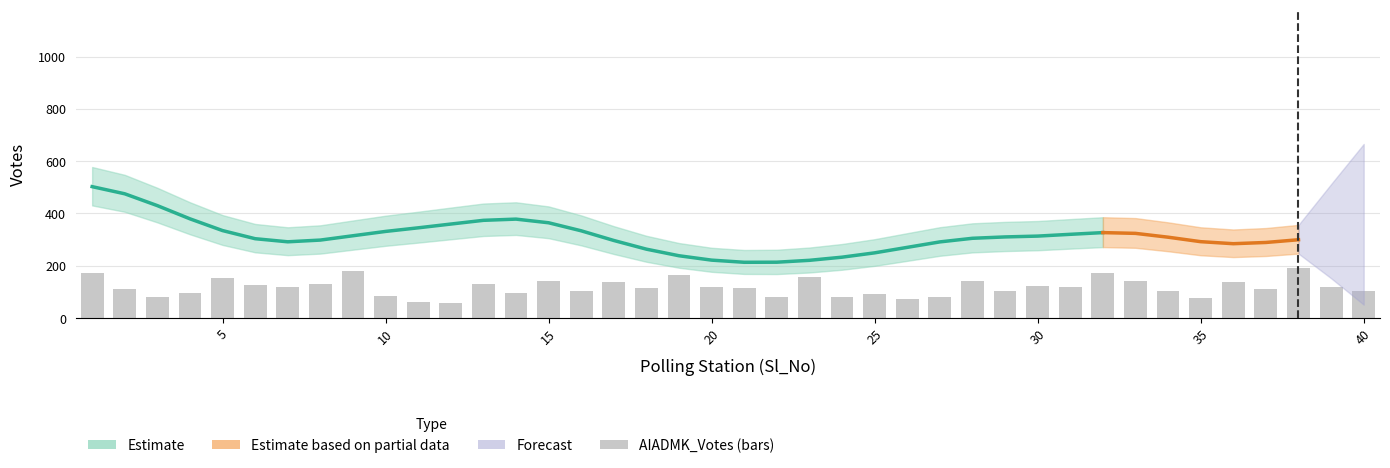

Reading left to right, extract all data points from this chart.

171	112	81	96	153	128	117	129	179	86	60	56	129	97	143	104	139	116	165	119	114	82	155	79	91	73	82	143	102	122	120	171	140	104	76	137	112	192	119	102